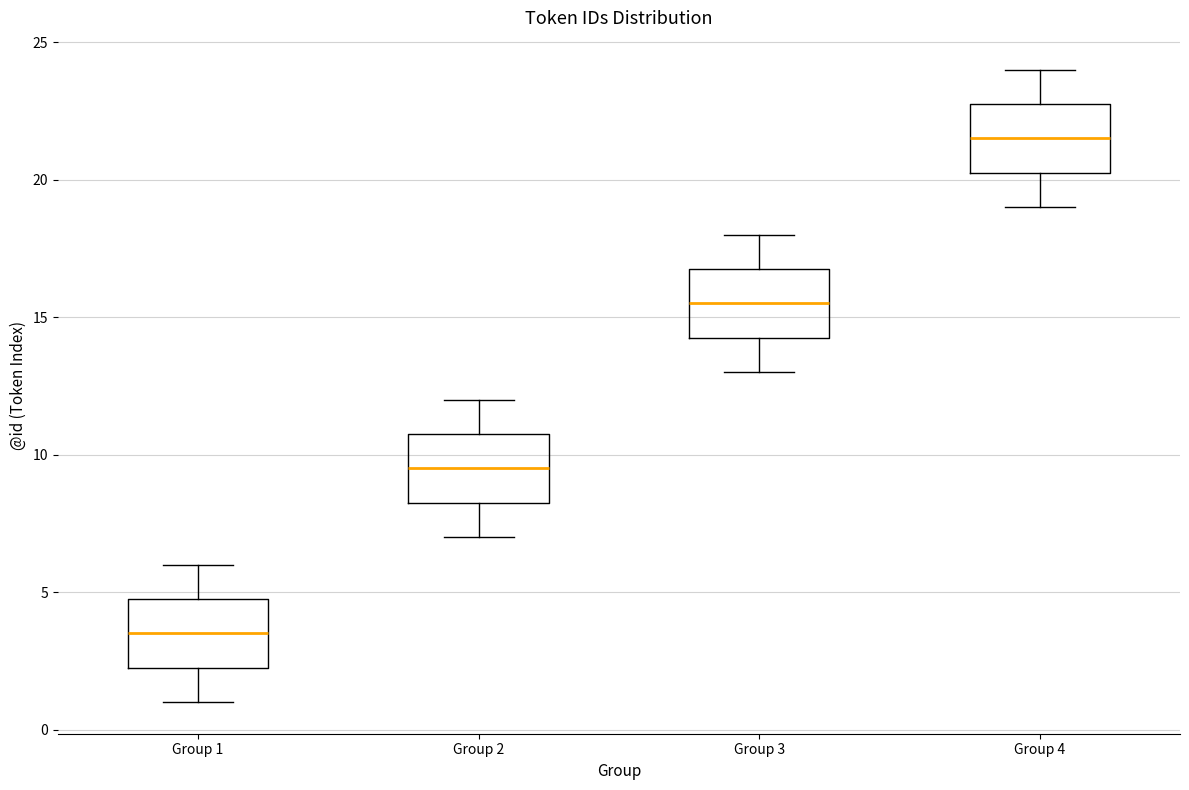

Where is the upper edge of the box for Group 2 on the y-axis? The values are not printed on the chart, so give them approximately, as read against the axis.

11.0